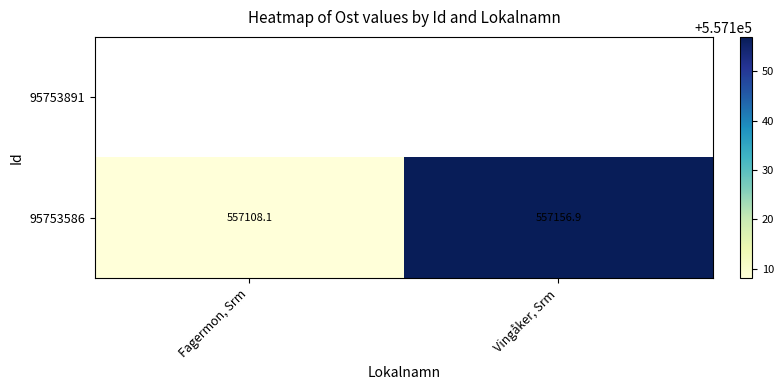

Which has a higher value, Vingåker, Srm or Fagermon, Srm?

Vingåker, Srm